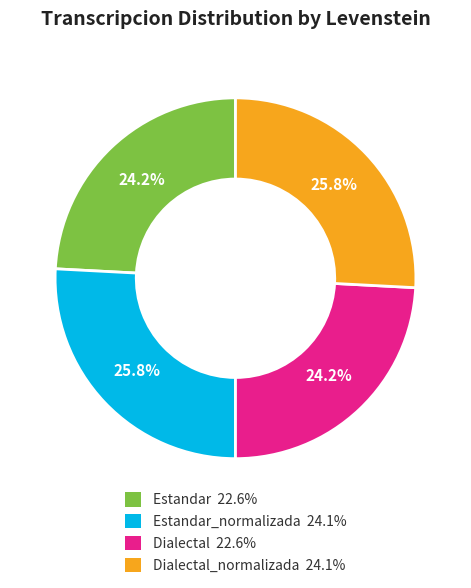

Does any single category account for the majority?

No